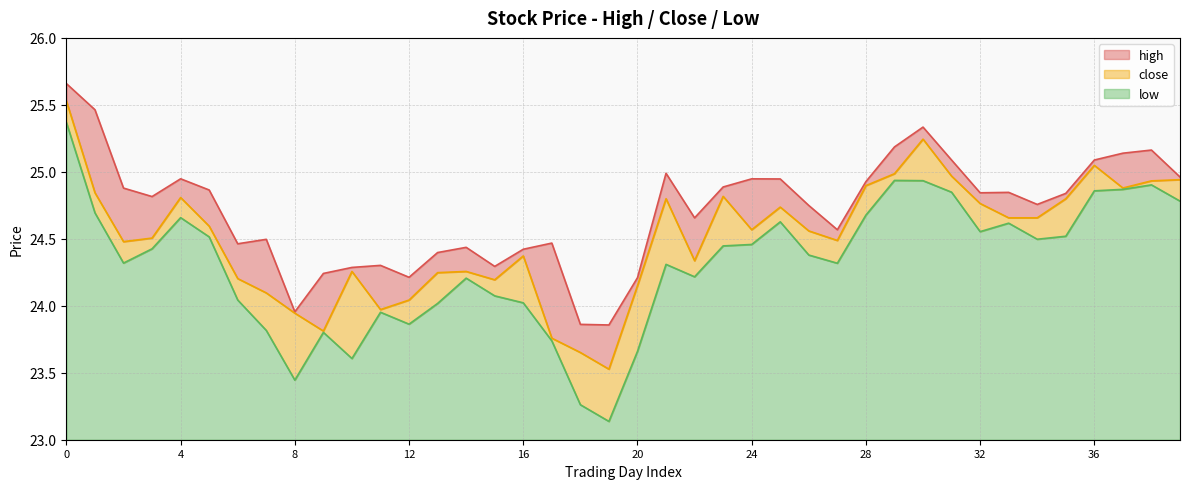

Reading right to left, list all the values displayed in this chart.

high: 39=25.0	38=25.2	37=25.1	36=25.1	35=24.8	34=24.8	33=24.8	32=24.8	31=25.1	30=25.3	29=25.2	28=24.9	27=24.6	26=24.7	25=24.9	24=24.9	23=24.9	22=24.7	21=25.0	20=24.2	19=23.9	18=23.9	17=24.5	16=24.4	15=24.3	14=24.4	13=24.4	12=24.2	11=24.3	10=24.3	9=24.2	8=24.0	7=24.5	6=24.5	5=24.9	4=24.9	3=24.8	2=24.9	1=25.5	0=25.7
low: 39=24.8	38=24.9	37=24.9	36=24.9	35=24.5	34=24.5	33=24.6	32=24.6	31=24.8	30=24.9	29=24.9	28=24.7	27=24.3	26=24.4	25=24.6	24=24.5	23=24.4	22=24.2	21=24.3	20=23.7	19=23.1	18=23.3	17=23.7	16=24.0	15=24.1	14=24.2	13=24.0	12=23.9	11=24.0	10=23.6	9=23.8	8=23.4	7=23.8	6=24.0	5=24.5	4=24.7	3=24.4	2=24.3	1=24.7	0=25.4
close: 39=24.9	38=24.9	37=24.9	36=25.0	35=24.8	34=24.7	33=24.7	32=24.8	31=25.0	30=25.2	29=25.0	28=24.9	27=24.5	26=24.6	25=24.7	24=24.6	23=24.8	22=24.3	21=24.8	20=24.1	19=23.5	18=23.7	17=23.8	16=24.4	15=24.2	14=24.3	13=24.2	12=24.0	11=24.0	10=24.3	9=23.8	8=23.9	7=24.1	6=24.2	5=24.6	4=24.8	3=24.5	2=24.5	1=24.8	0=25.5